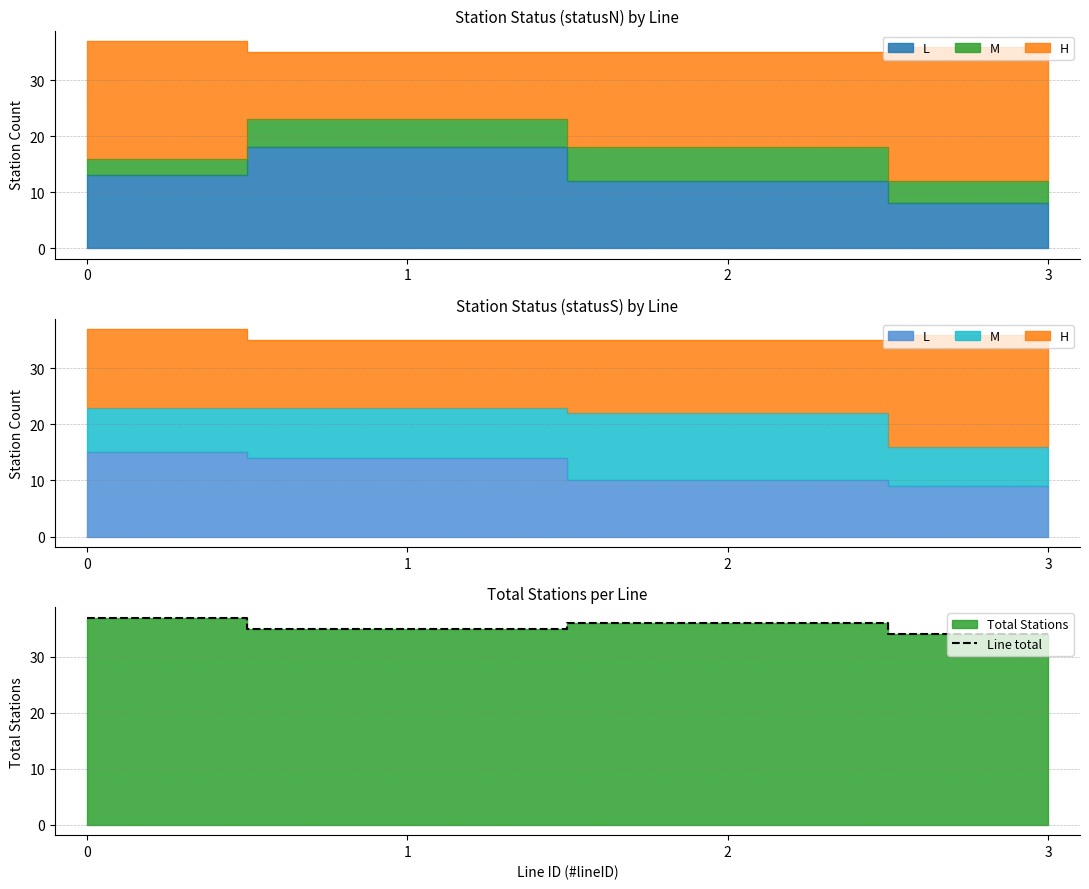

Reading left to right, transcribe all the data shown in this chart.

0=37	1=35	2=36	3=34